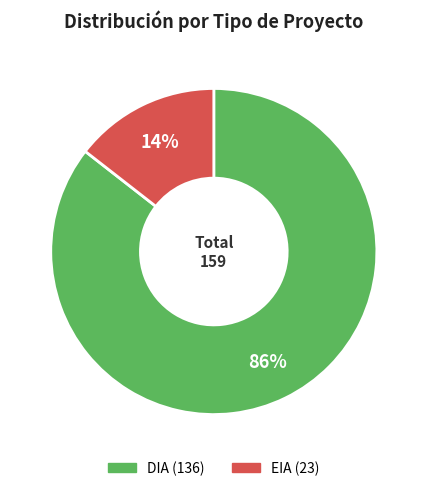

Which category has the biggest portion of the pie?

DIA